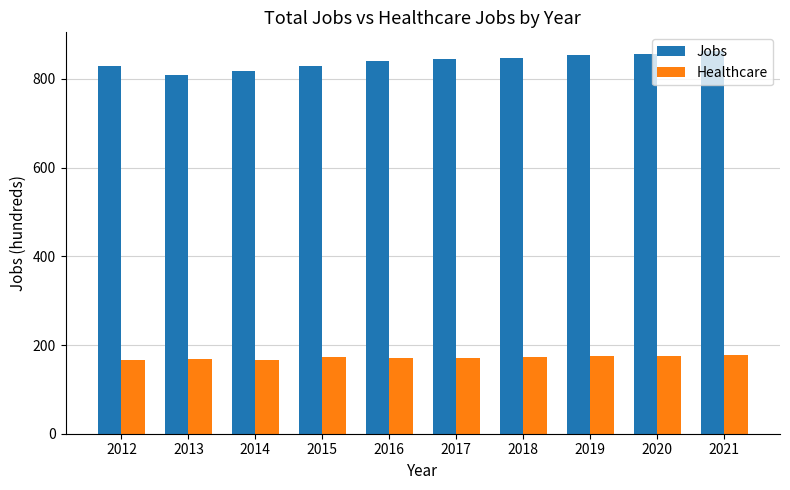

The value of Jobs at 2020 is 247. True or false?

False